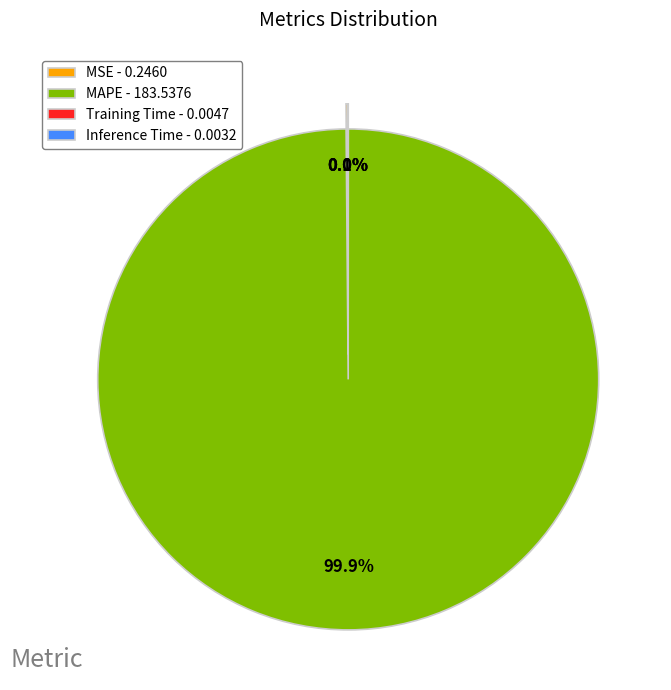

How many segments does this pie chart have?

4